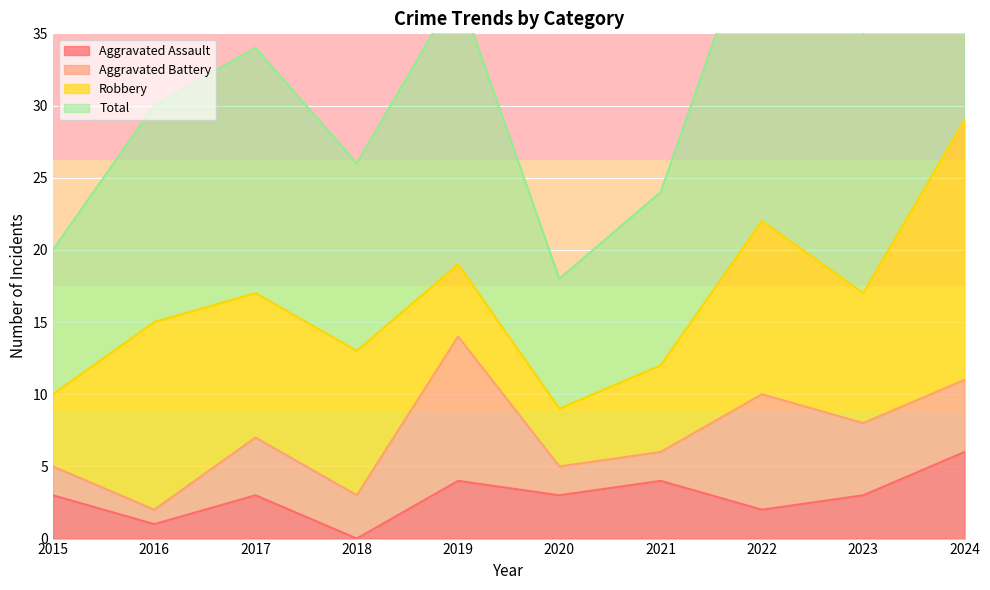

True or false: Aggravated Assault and Total cross at least once.

False